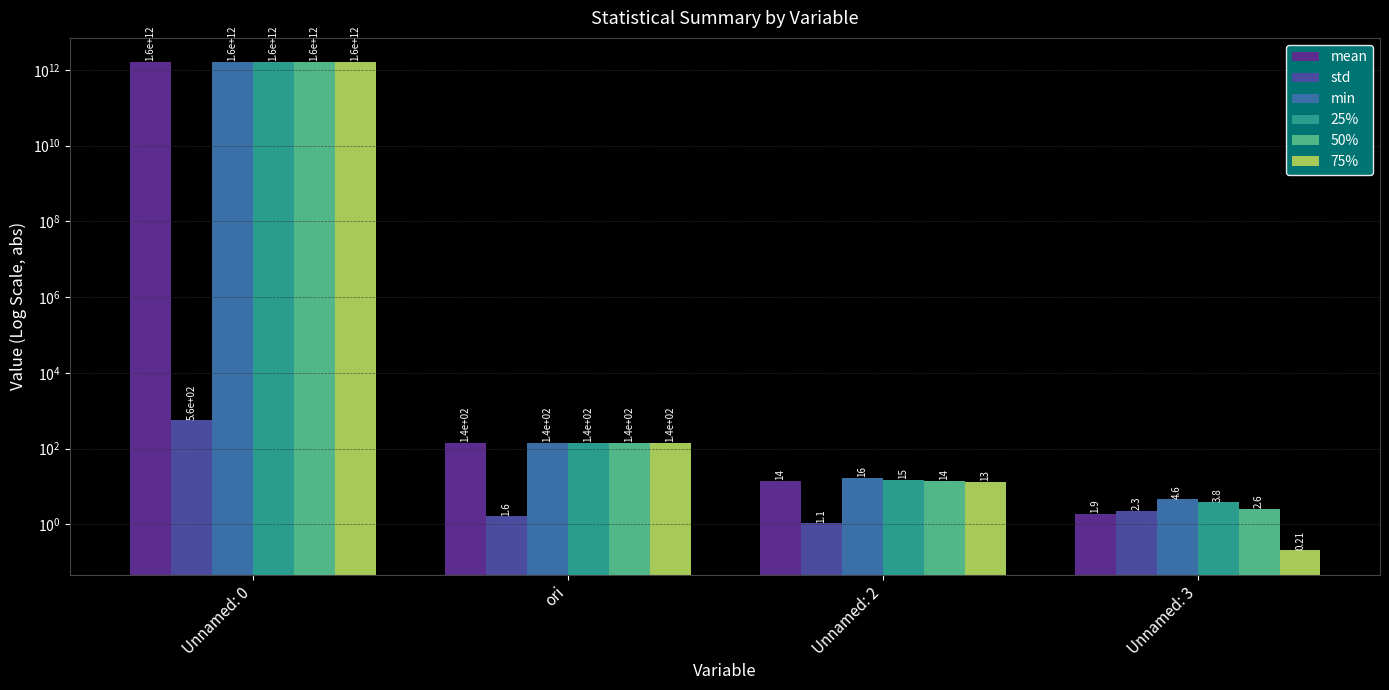

Read the std value at Unnamed: 0.

556.0